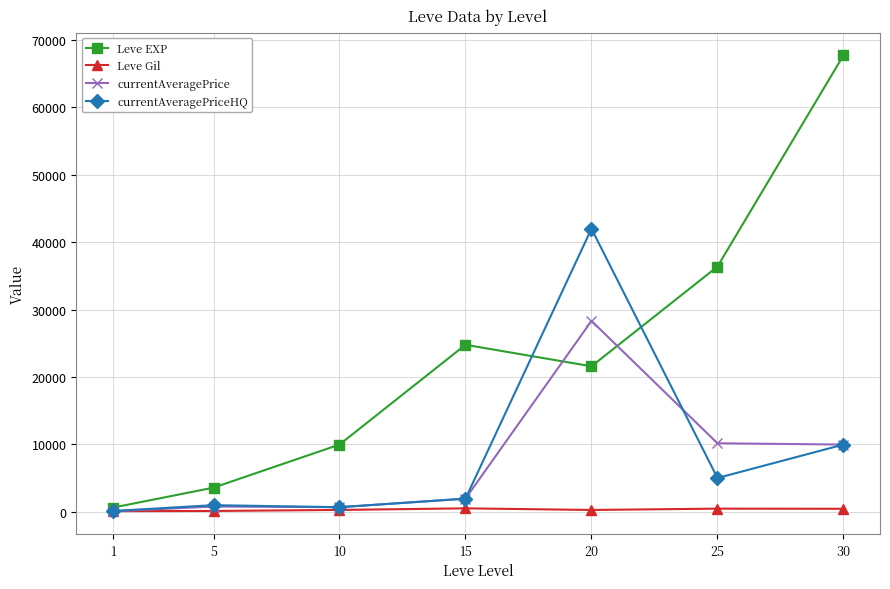

At which label does currentAveragePriceHQ first exceed 1966?

15